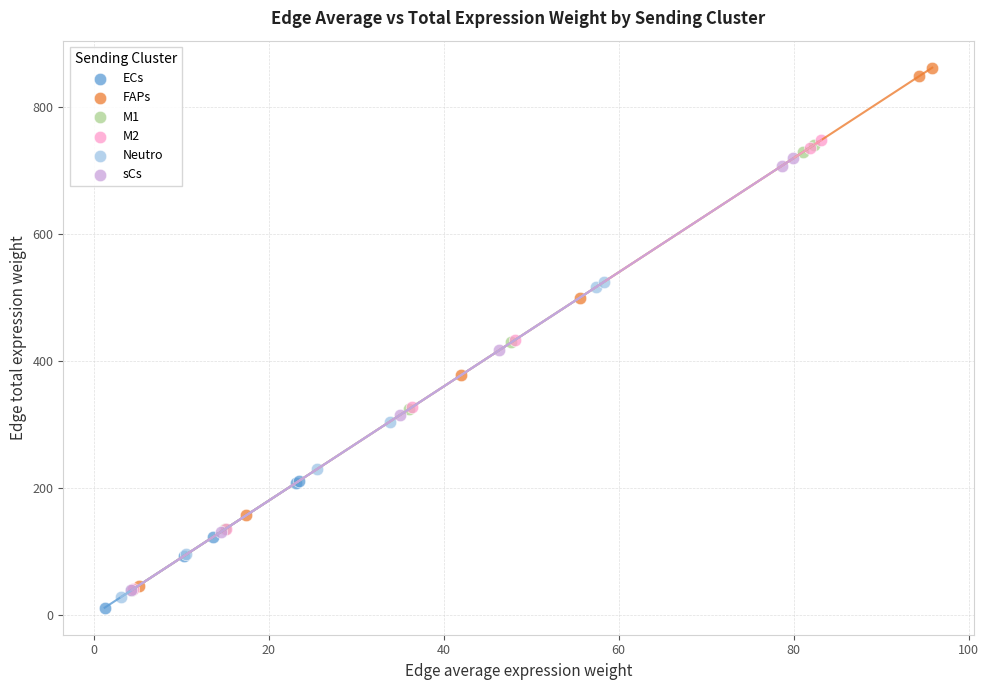

Which series contains the highest Y value?

FAPs